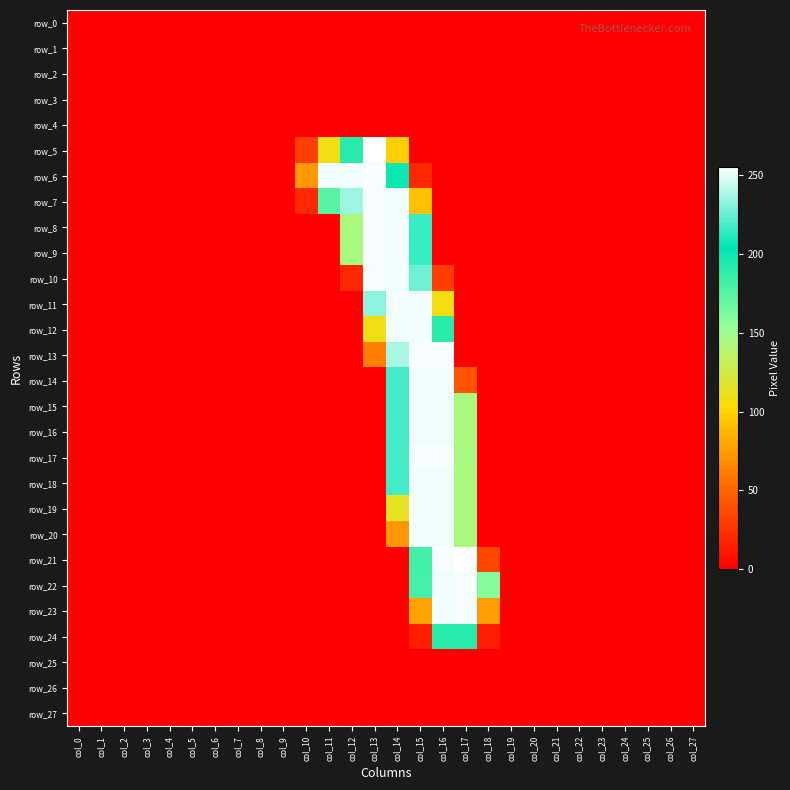

What is the difference between the maximum and minimum values in the row_18 series?

252